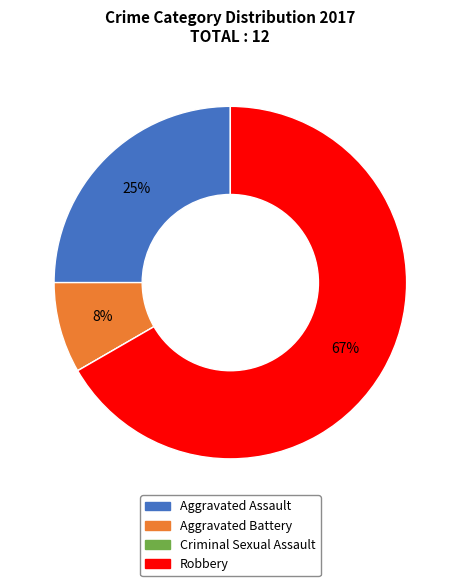

Is there a majority slice in this chart?

Yes